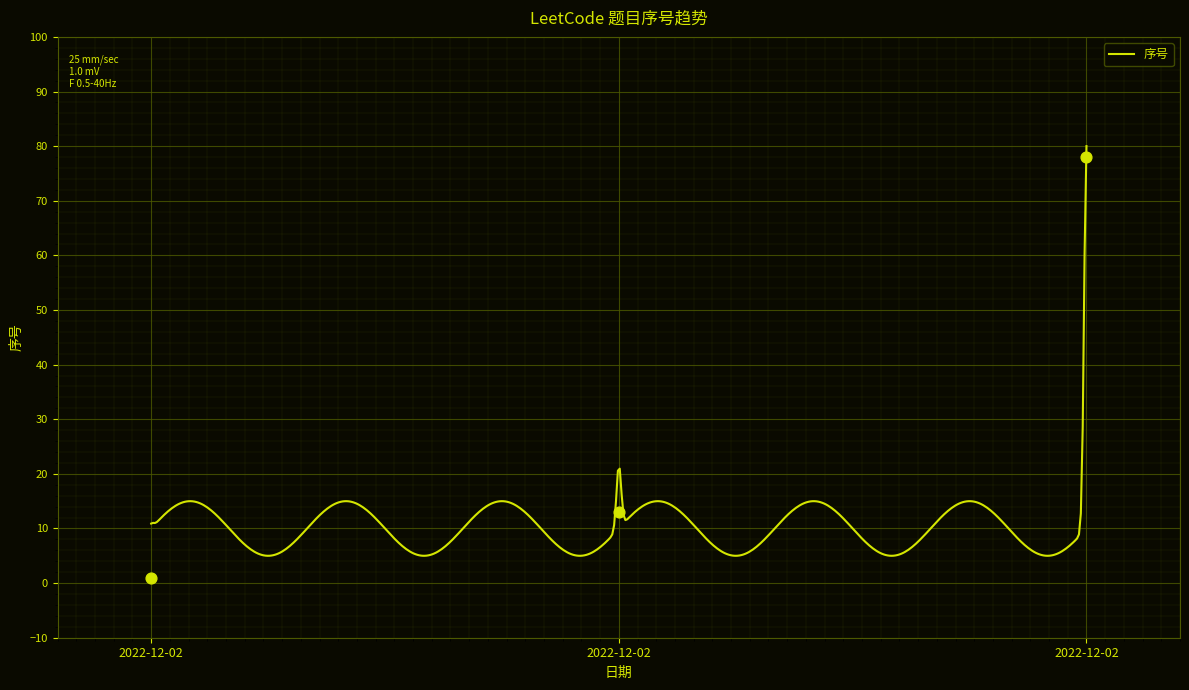

What is the ratio of the value at 2022-12-02 to the value at 2022-12-02?

0.2